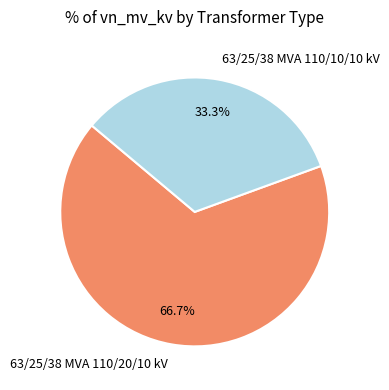

Which category has the biggest portion of the pie?

63/25/38 MVA 110/20/10 kV